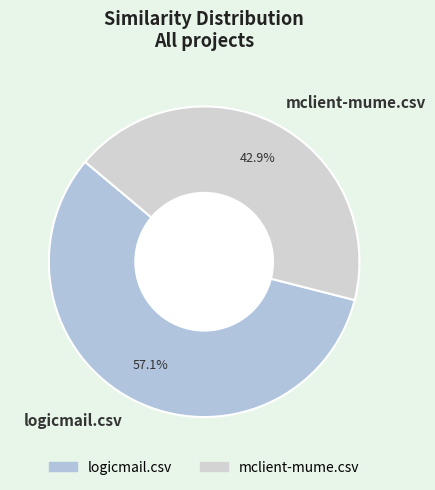

What is the largest slice in the pie chart?

logicmail.csv